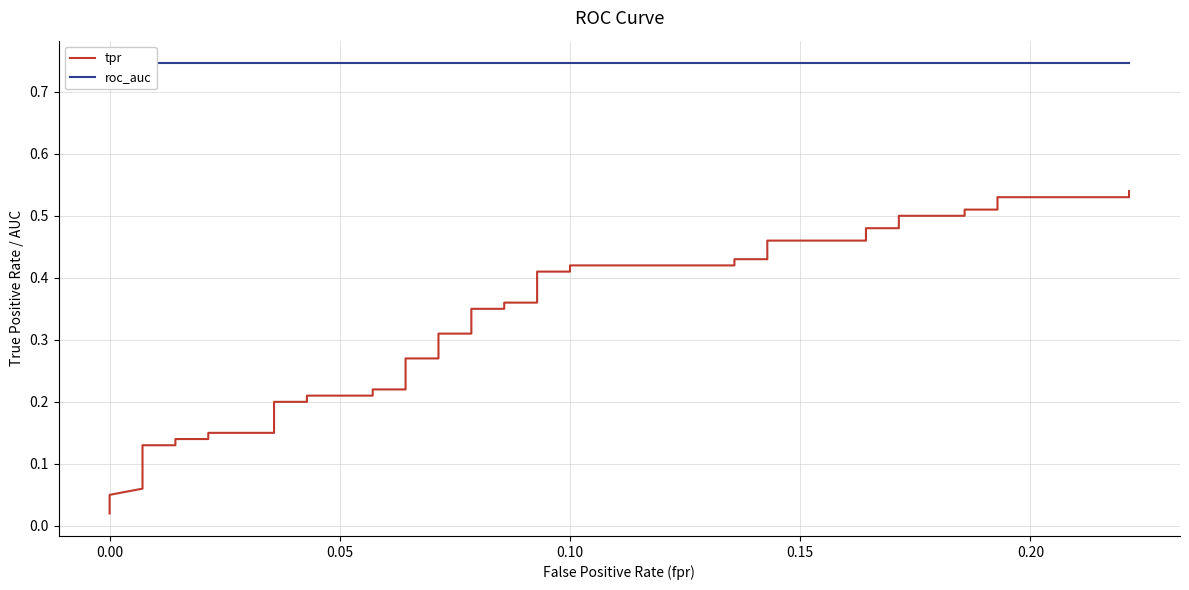

True or false: roc_auc has more than 0 points higher than both neighbors.

False